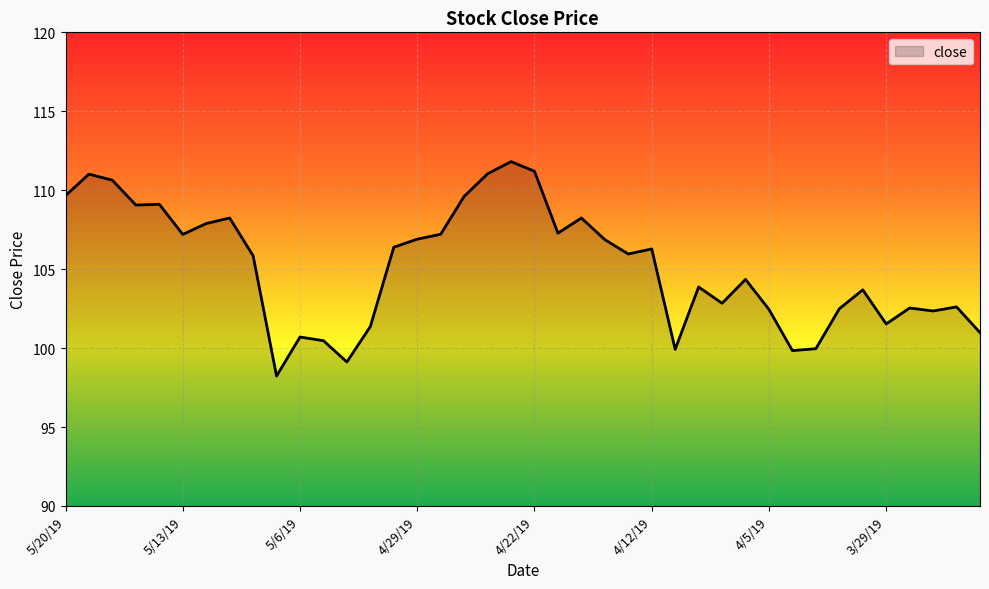

What is the maximum value shown in the chart?

111.8